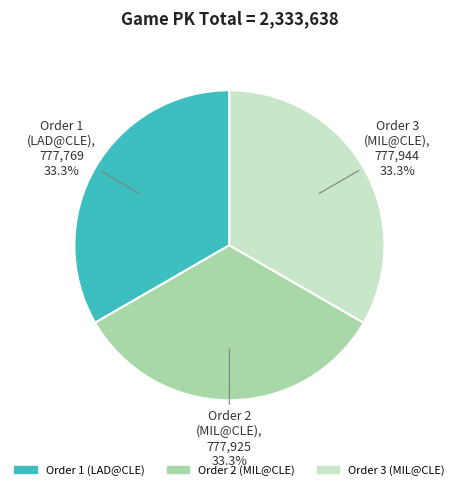

How many segments does this pie chart have?

3